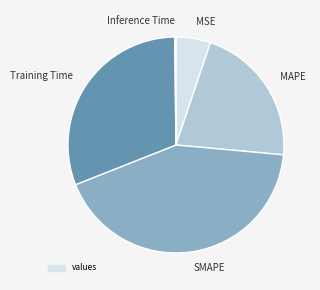

Is it true that Training Time is 16% of the pie?

False